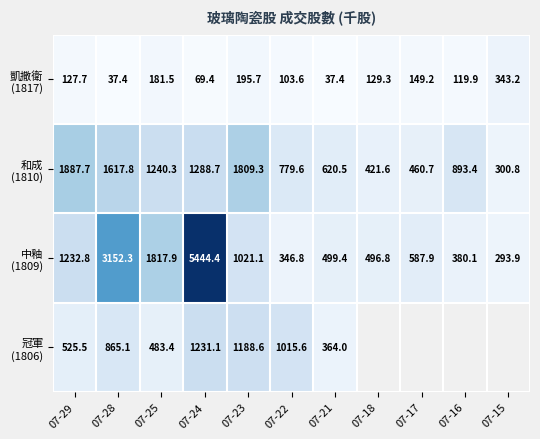

Which has a higher value, 07-22 or 07-18?

07-18